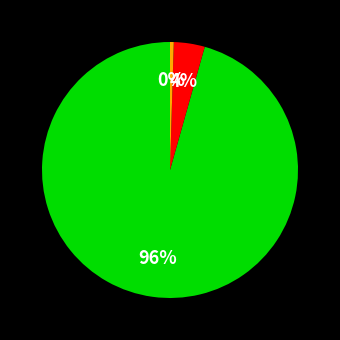

Count the number of slices in the pie.

3